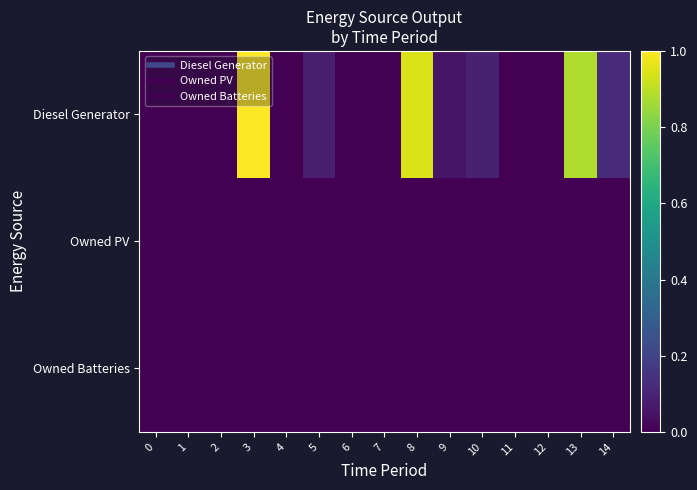

Rank the series by their maximum value, from highest to lowest.

Diesel Generator, Owned PV, Owned Batteries